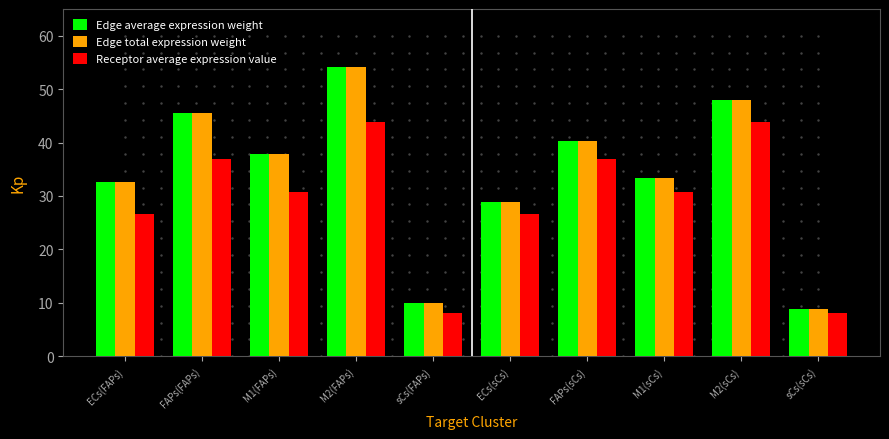

How many bars are there in total?

30